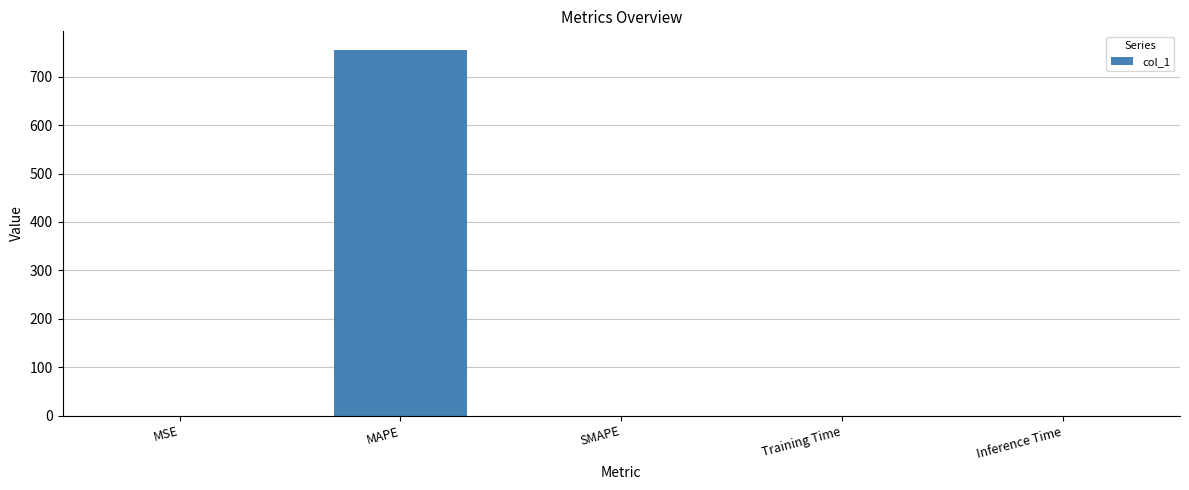

The value at Training Time is 0.0. True or false?

True